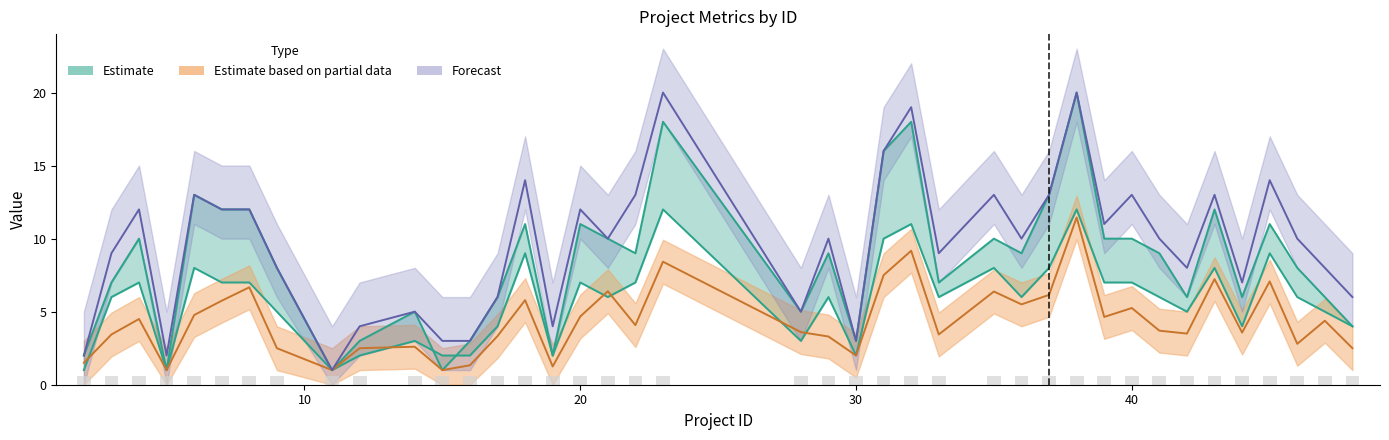

What is the sum of all size values?

383.0